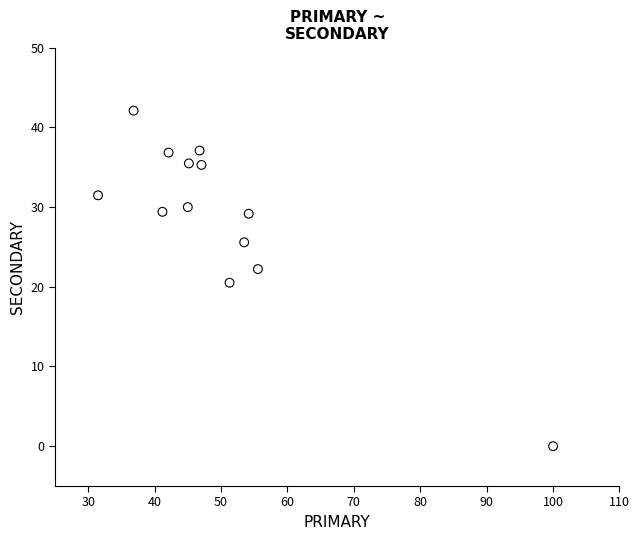

What is the range of X values (max minus min)?

68.5